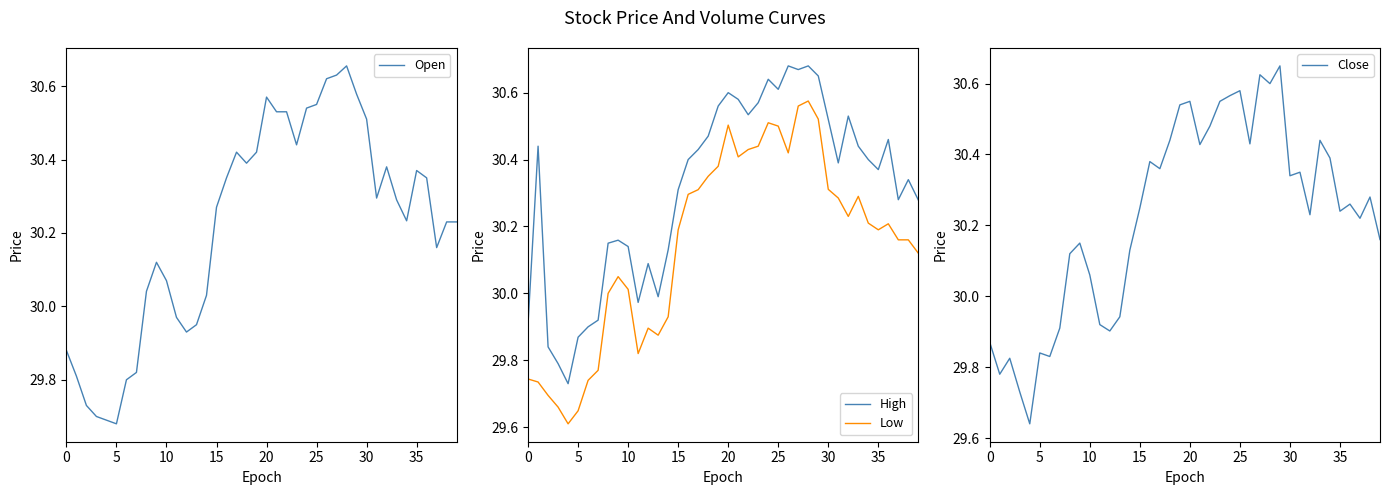

What is the difference between the Close values at 23 and 21?

0.1